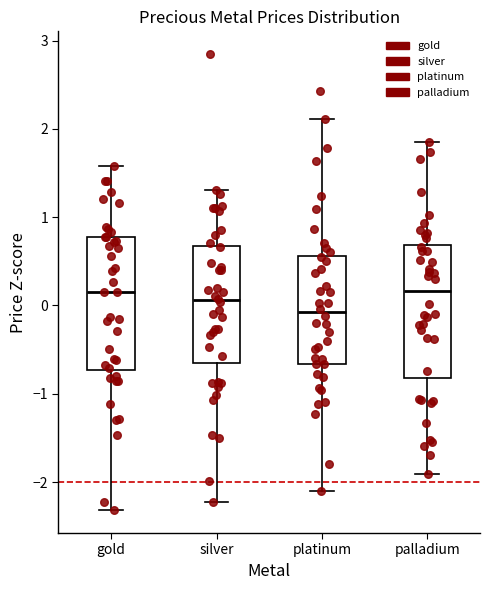

Which box's median line is the lowest?

platinum